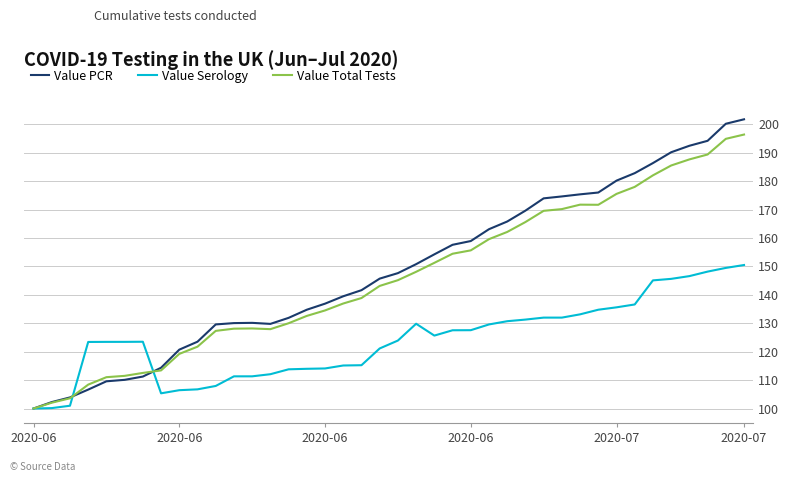

Which series has the widest spread of values?

Value PCR